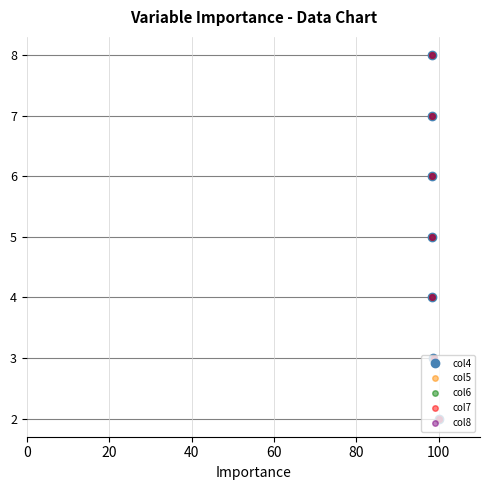

How many times do col4 and col8 cross each other?

2